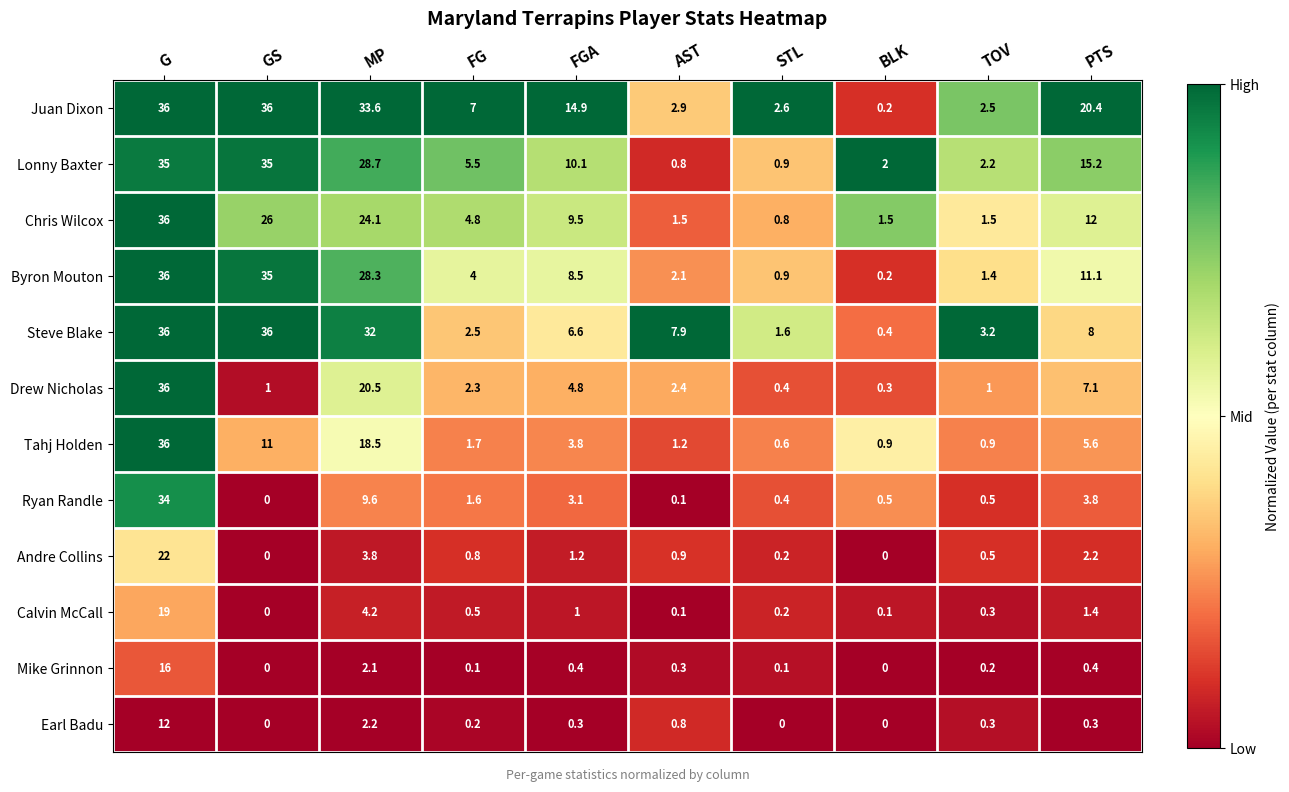

What is the highest value of the Drew Nicholas series?

36.0